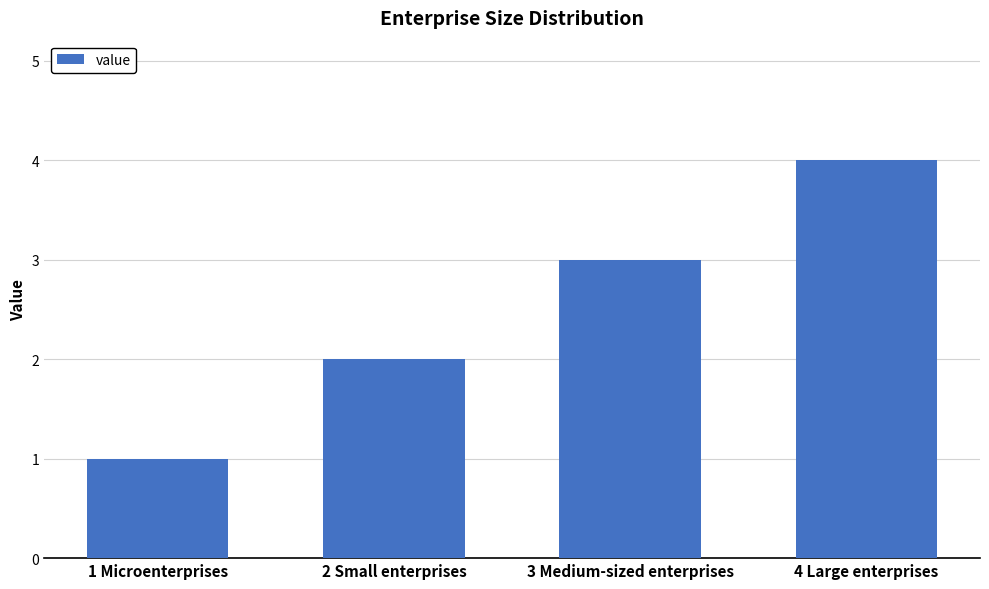

Rank the categories by value from highest to lowest.

4 Large enterprises, 3 Medium-sized enterprises, 2 Small enterprises, 1 Microenterprises